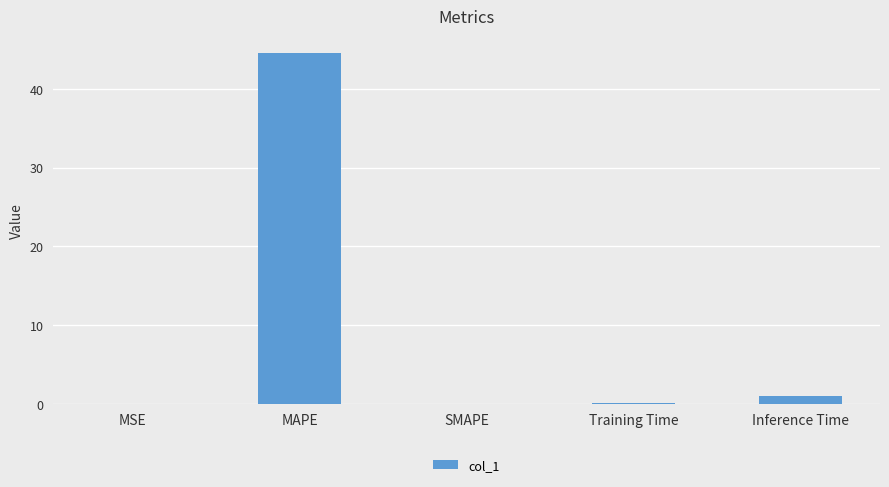

What is the sum of all values?

45.5